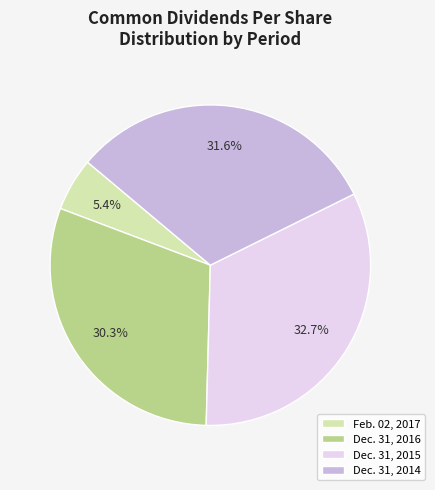

How many slices are in this pie chart?

4